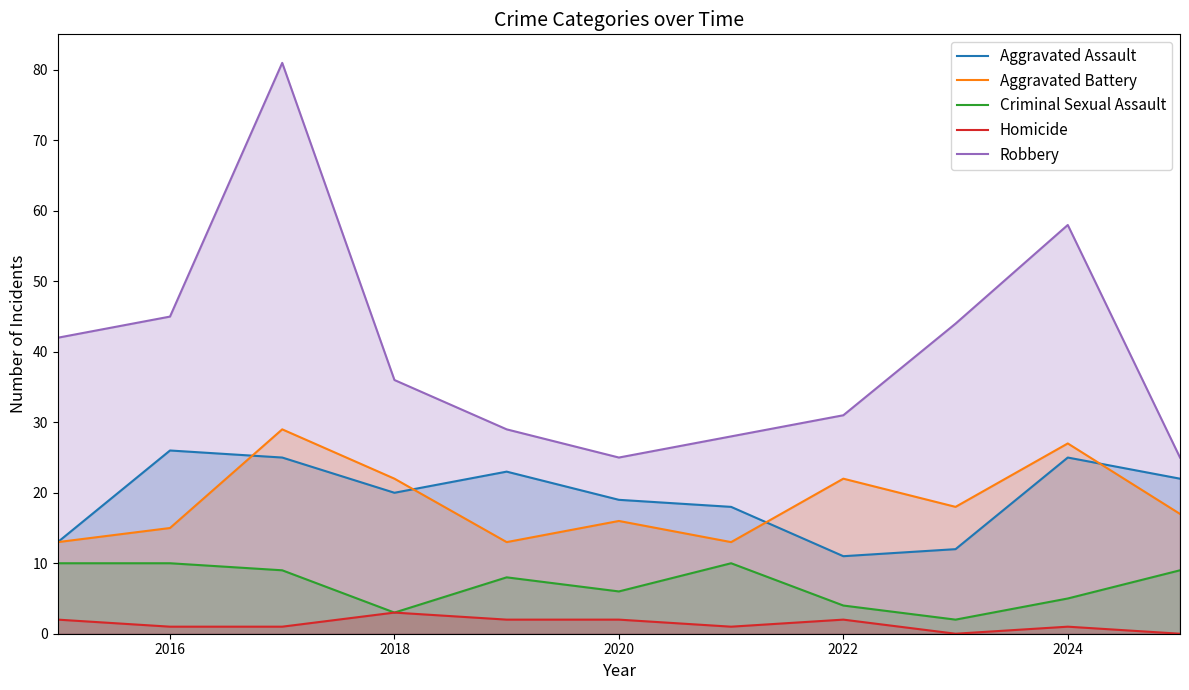

What is the maximum value for Criminal Sexual Assault?

10